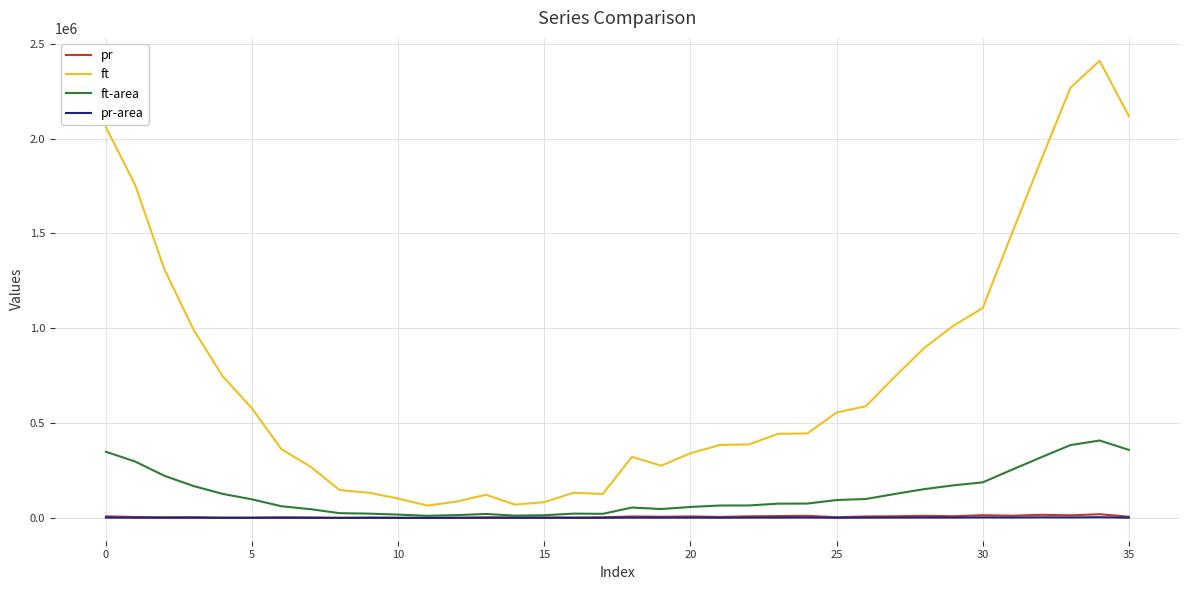

Which series has the largest total across all categories?

ft